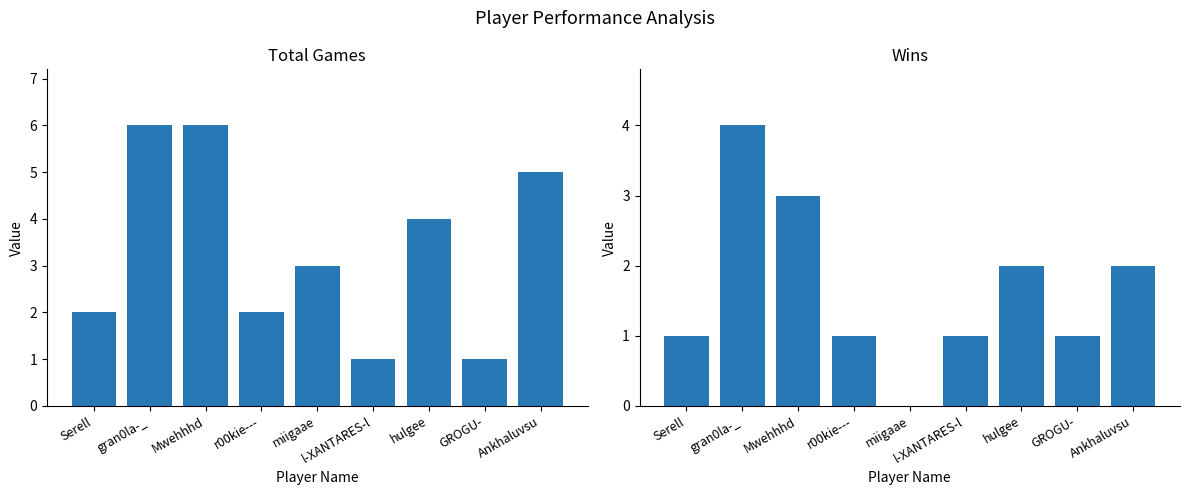

Where is Win nearest to the value 2?

hulgee